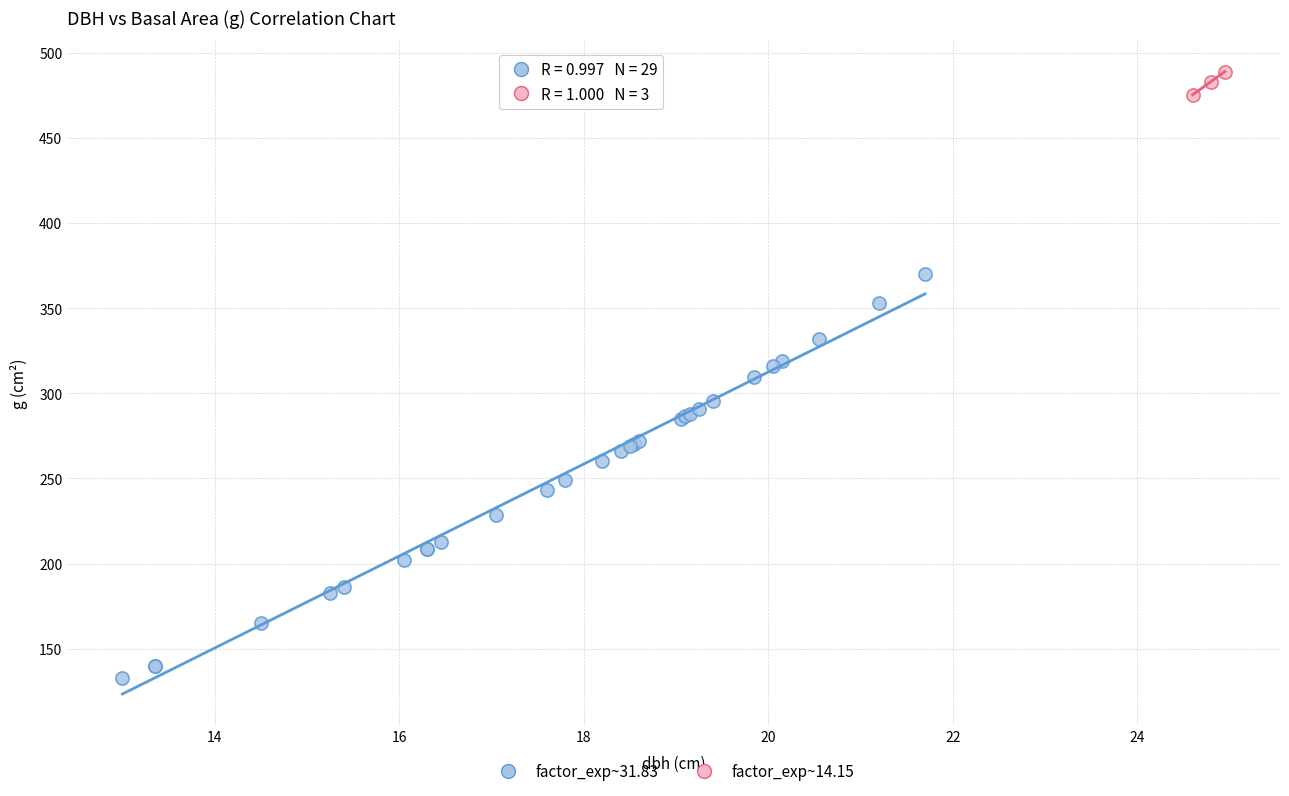

Which series contains the lowest Y value?

factor_exp~31.83